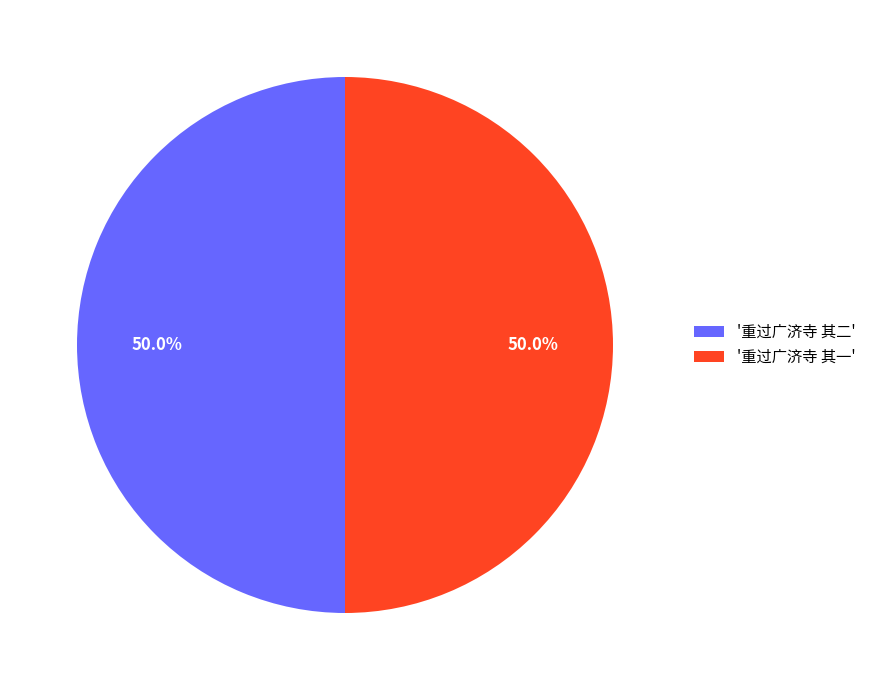

Approximately how many times larger is the value at '重过广济寺 其一' compared to '重过广济寺 其二'?

1.0